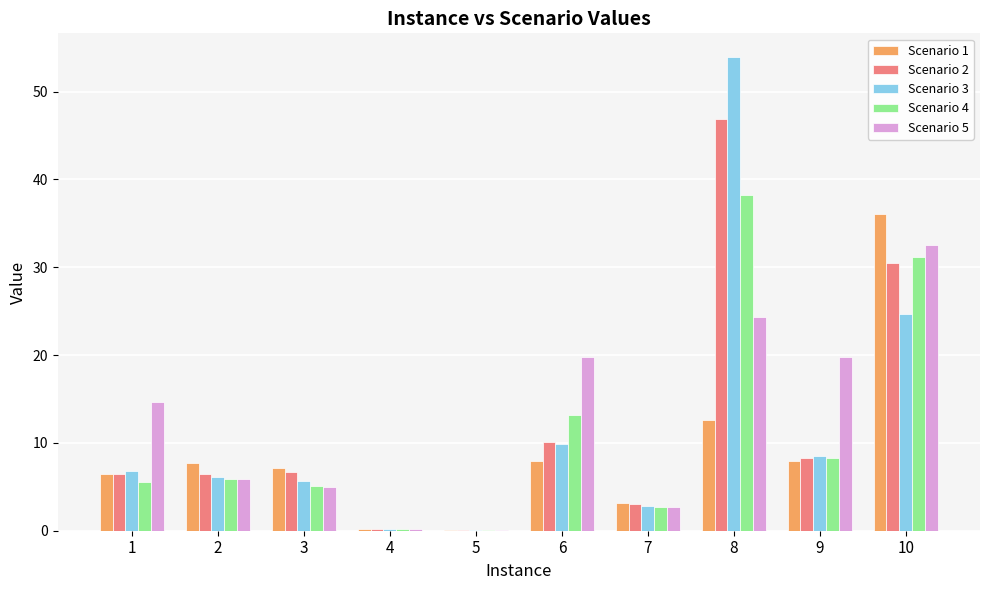

Is the value of Scenario 4 at 4 greater than the value of Scenario 2 at 7?

No